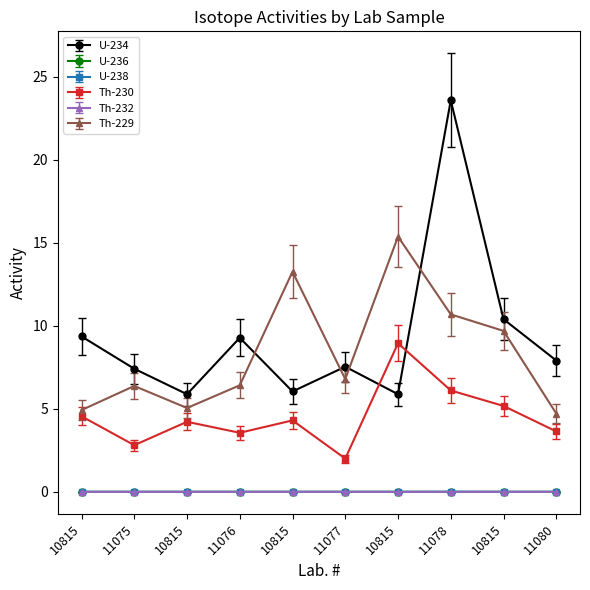

Is this an area chart (filled region under the line)?

No